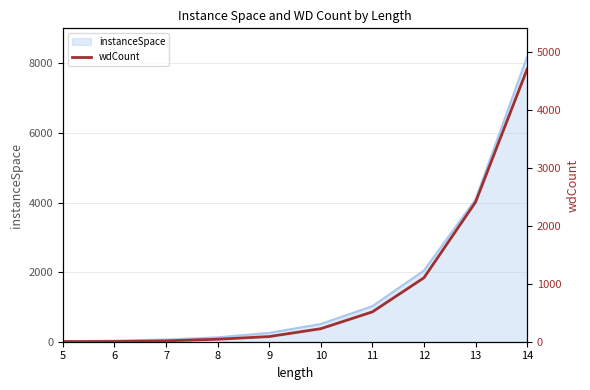

True or false: the data has more than 0 interior local peaks.

False